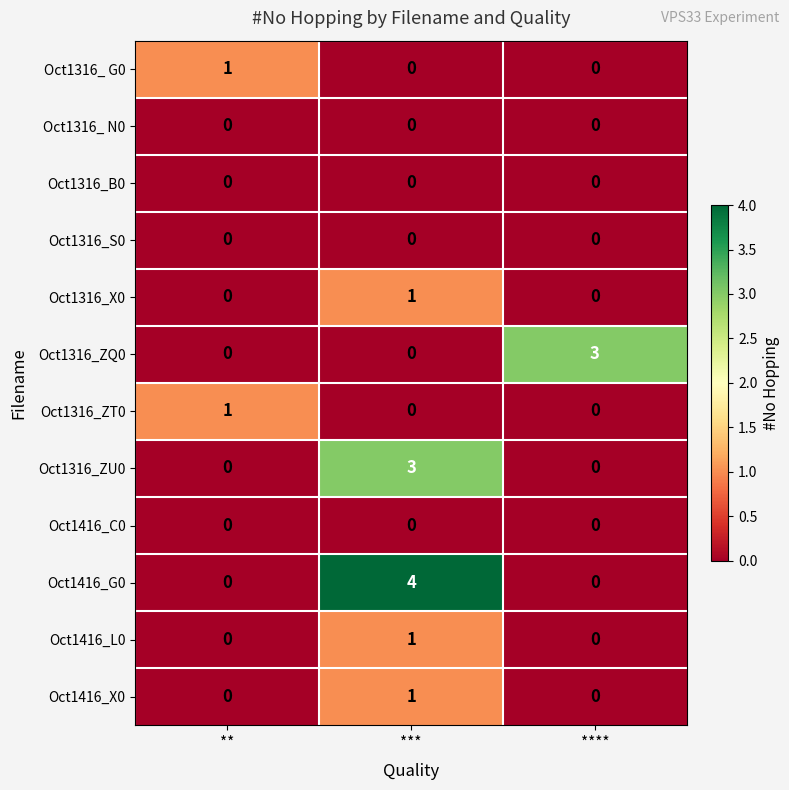

At which category is the sum across all series the highest?

***